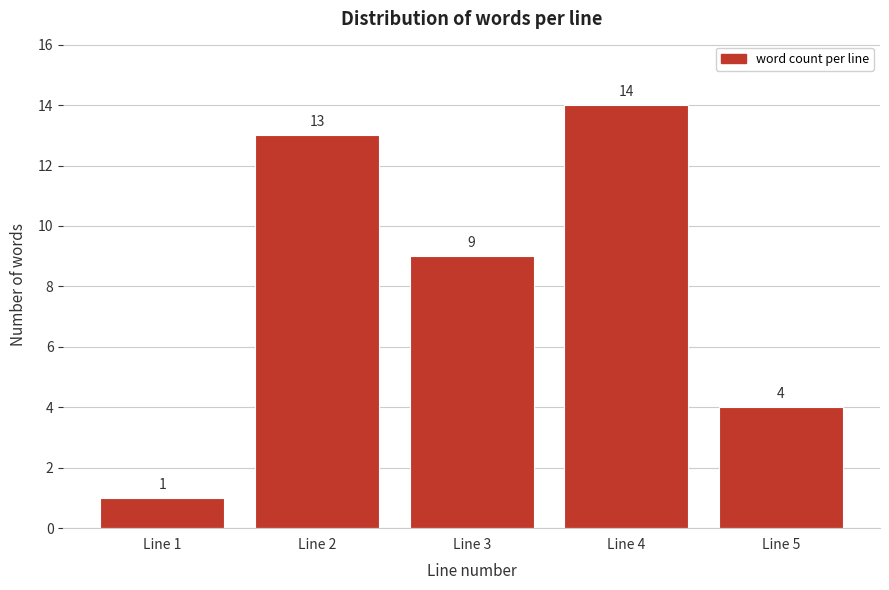

Reading left to right, extract all data points from this chart.

1	13	9	14	4